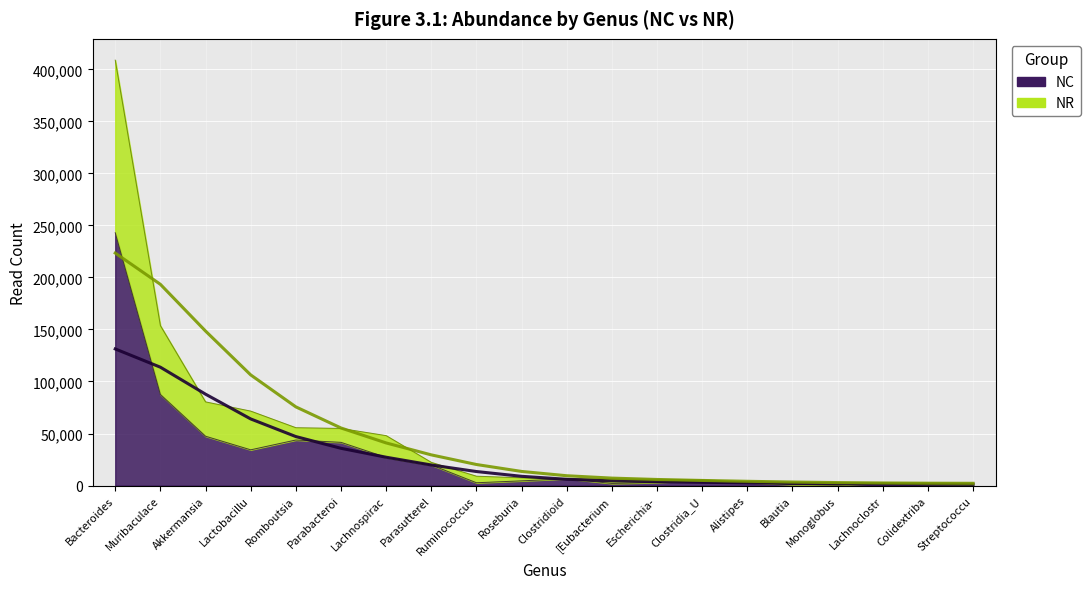

The NC series shows 87550 at Muribaculace. True or false?

True